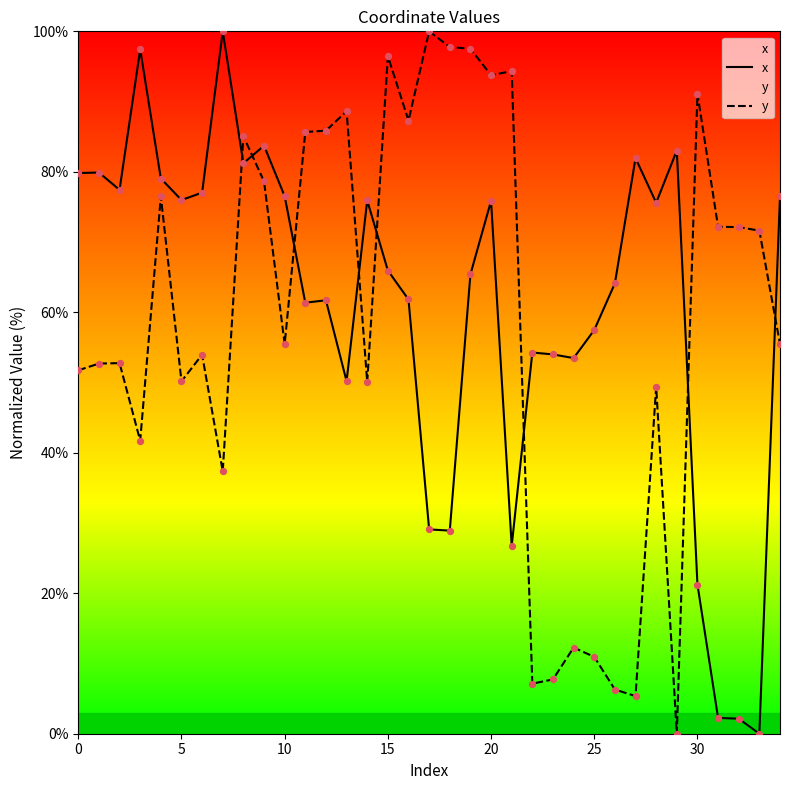

What are all the series names shown in the legend?

x, y